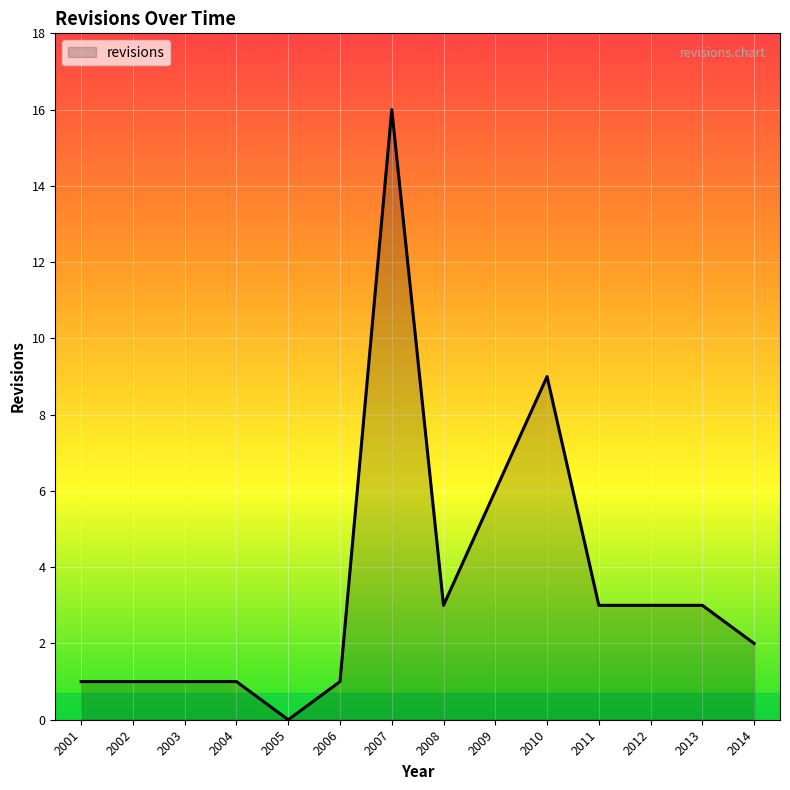

How many lines are shown in the chart?

1